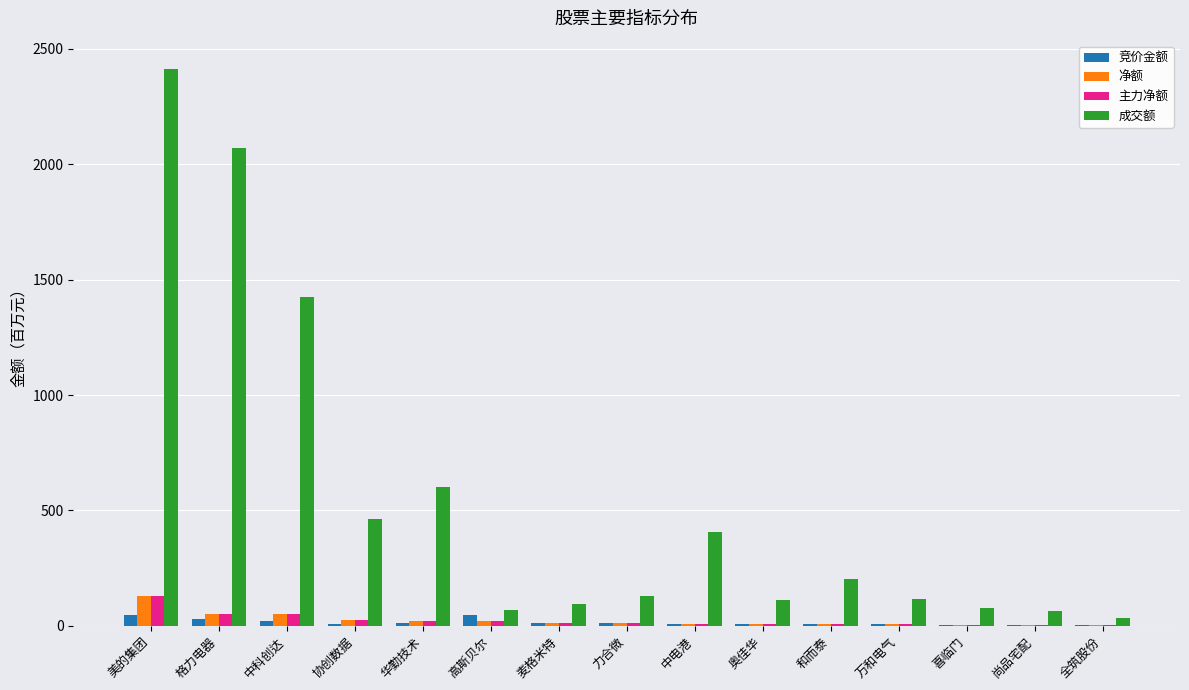

What is the highest value of the 净额 series?

127.5